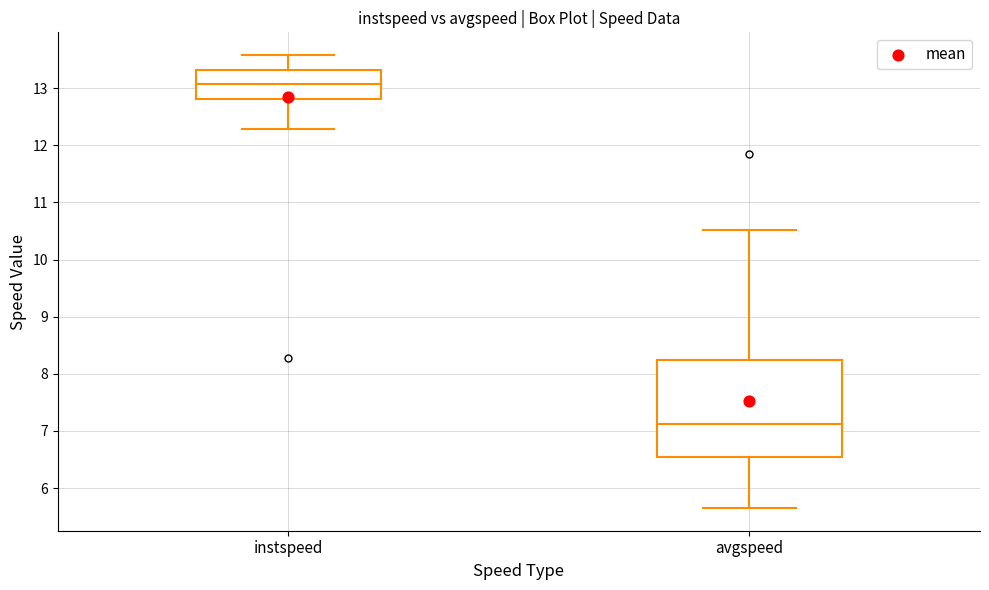

Which box has the highest median line?

instspeed